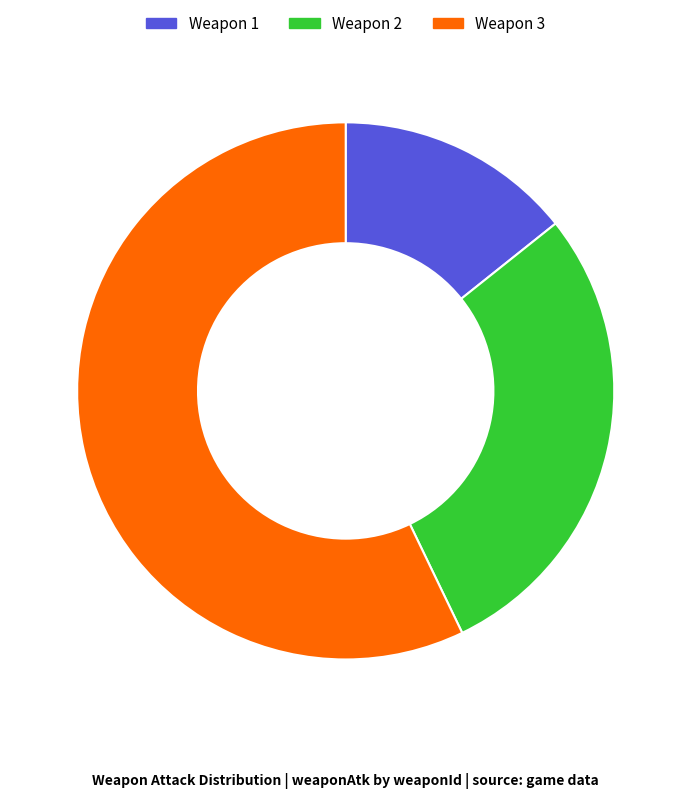

Which category accounts for the majority?

Weapon 3